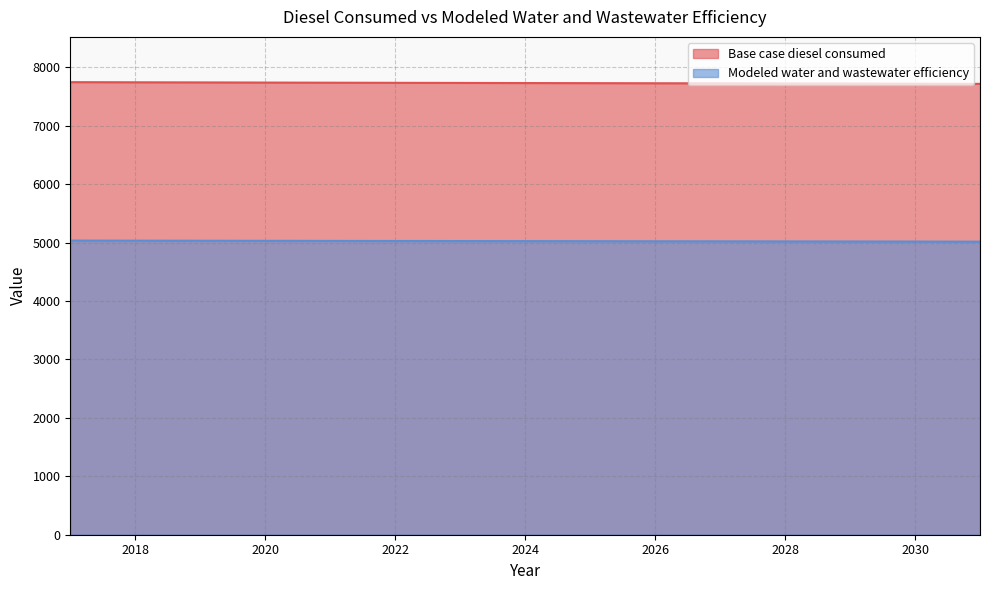

What are all the series names shown in the legend?

Base case diesel consumed, Modeled water and wastewater efficiency